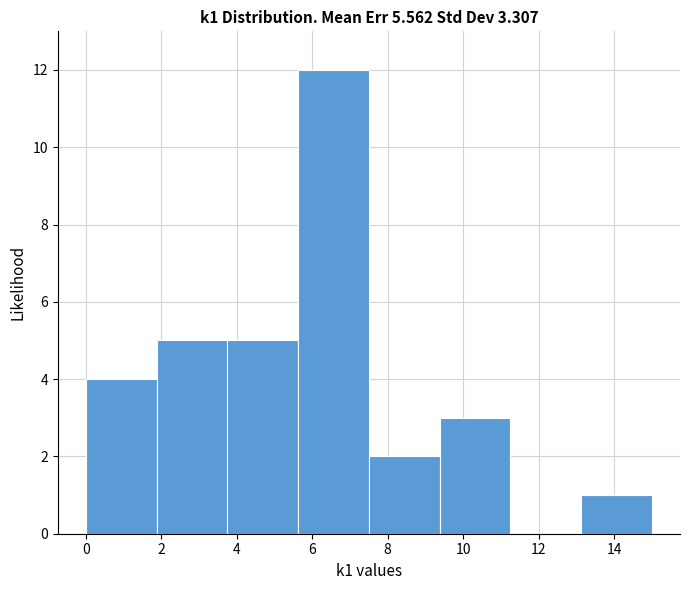

How tall is the bar that spans 3.8 to 5.6 on the x-axis? Neither the bar edges nor the heights are printed on the chart, so give them approximately, as read against the axes.

5